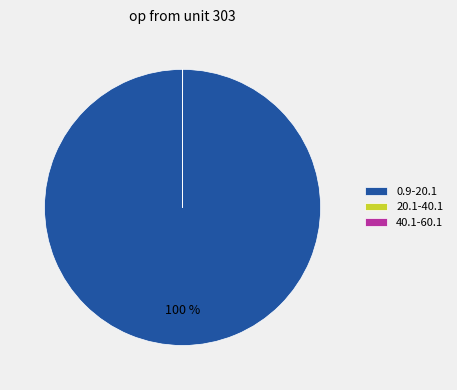

To the nearest percent, what is the average slice percentage?

33%